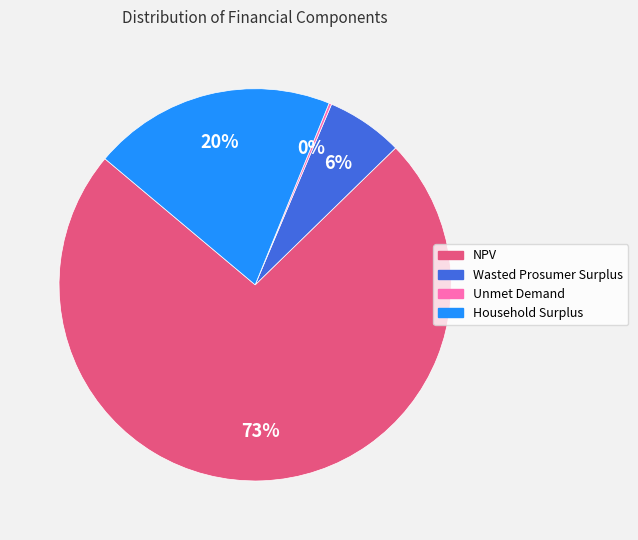

To the nearest percent, what is the average slice percentage?

25%